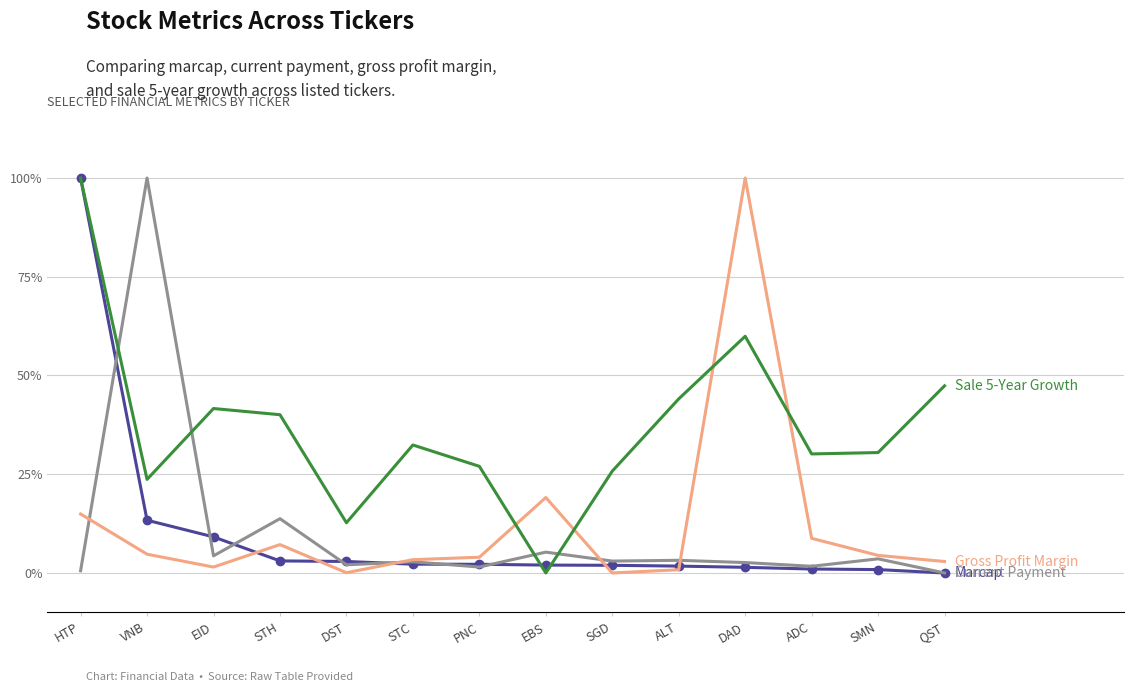

What is the greatest value displayed?

100.0